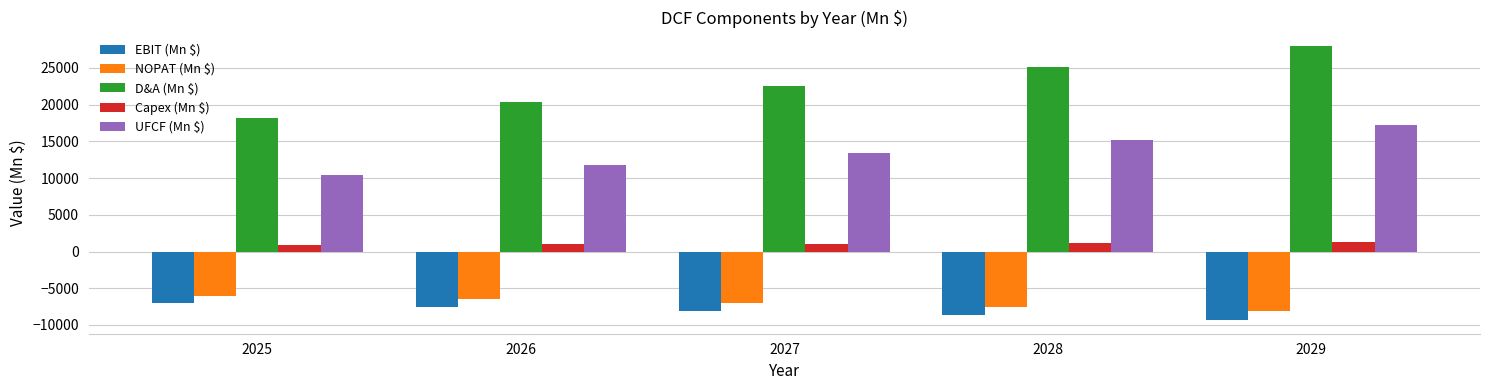

Which series has the largest range (max minus min)?

D&A (Mn $)